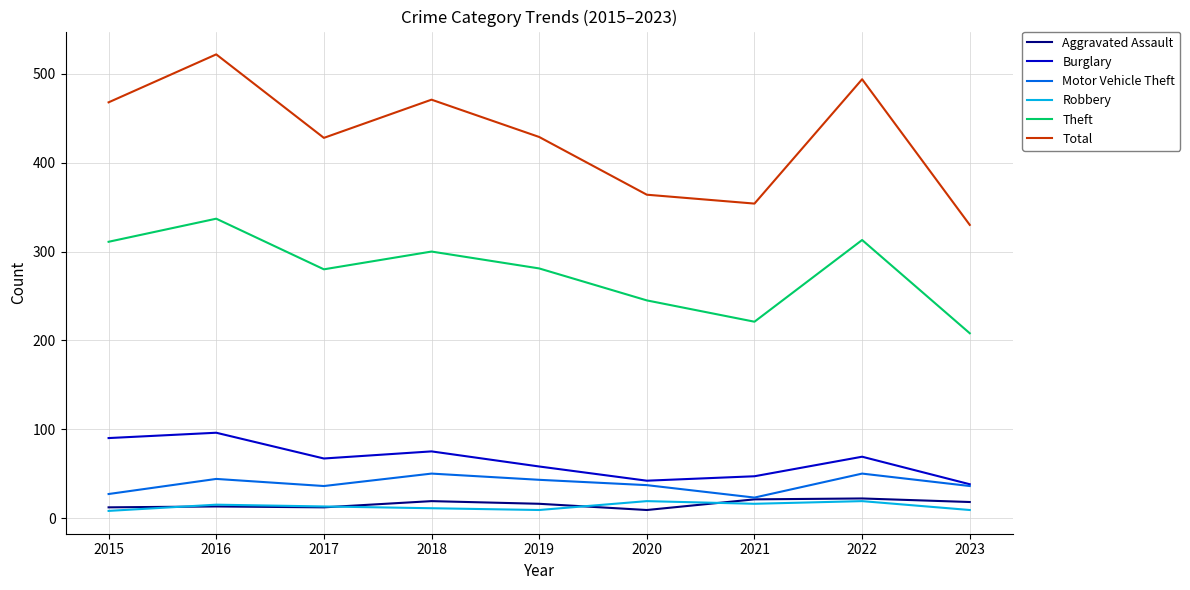

What is the total value across all series at 2019?

836